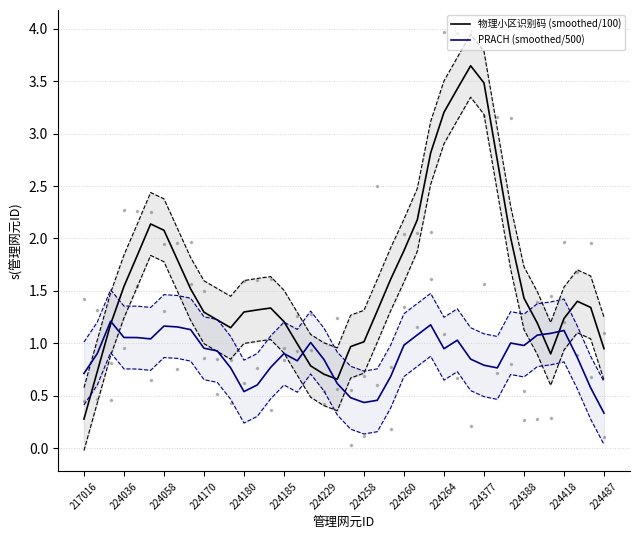

What are all the series names shown in the legend?

物理小区识别码 (smoothed/100), PRACH (smoothed/500)